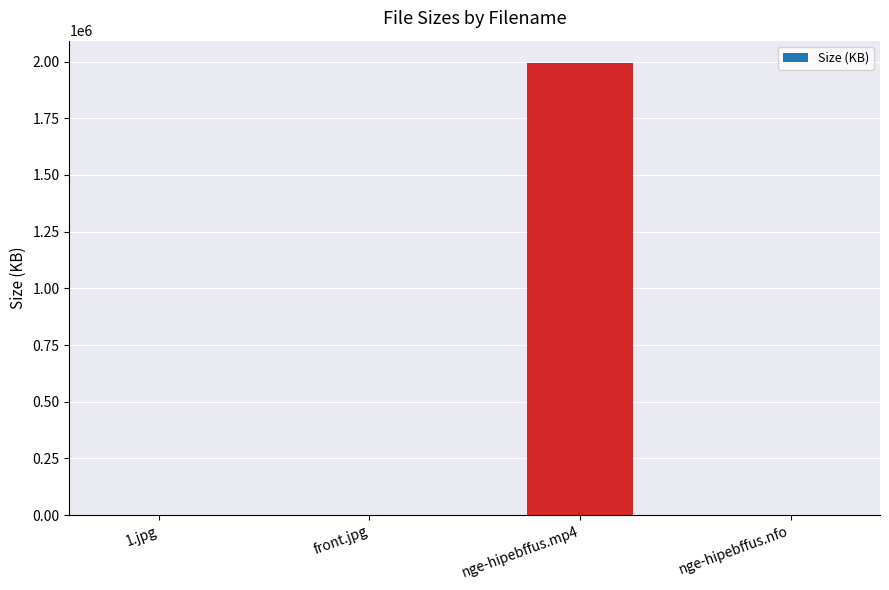

What is the average value?

498206.1